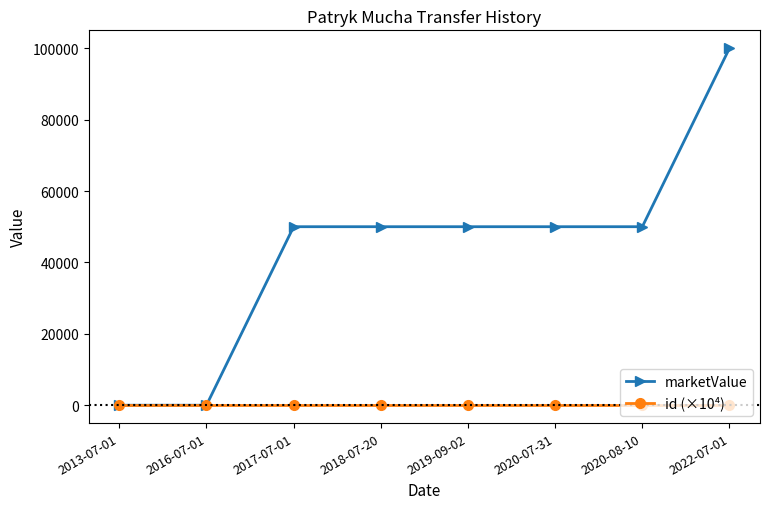

The id (×10⁴) series shows 38.5 at 2020-07-31. True or false?

True